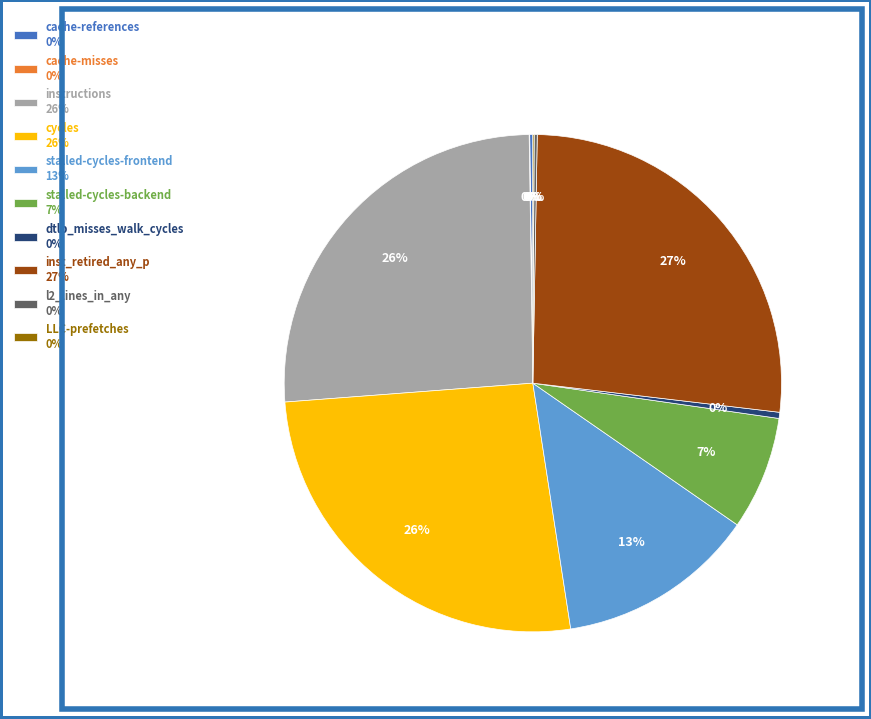

Is it true that inst_retired_any_p 27% is 27% of the pie?

True